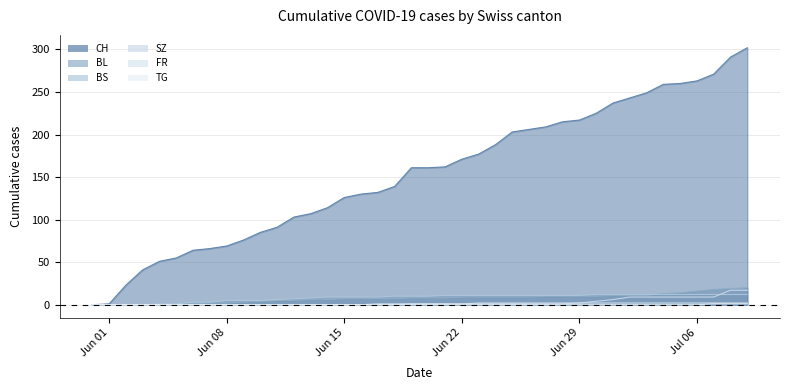

True or false: CH and SZ intersect in this chart.

False